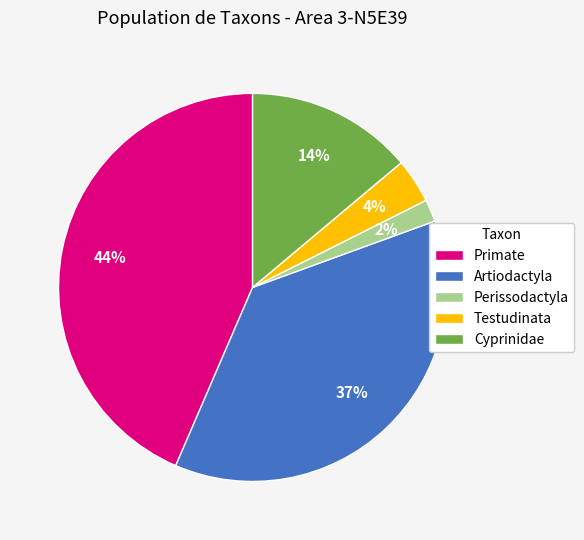

What percentage is the Artiodactyla slice, to the nearest percent?

37%